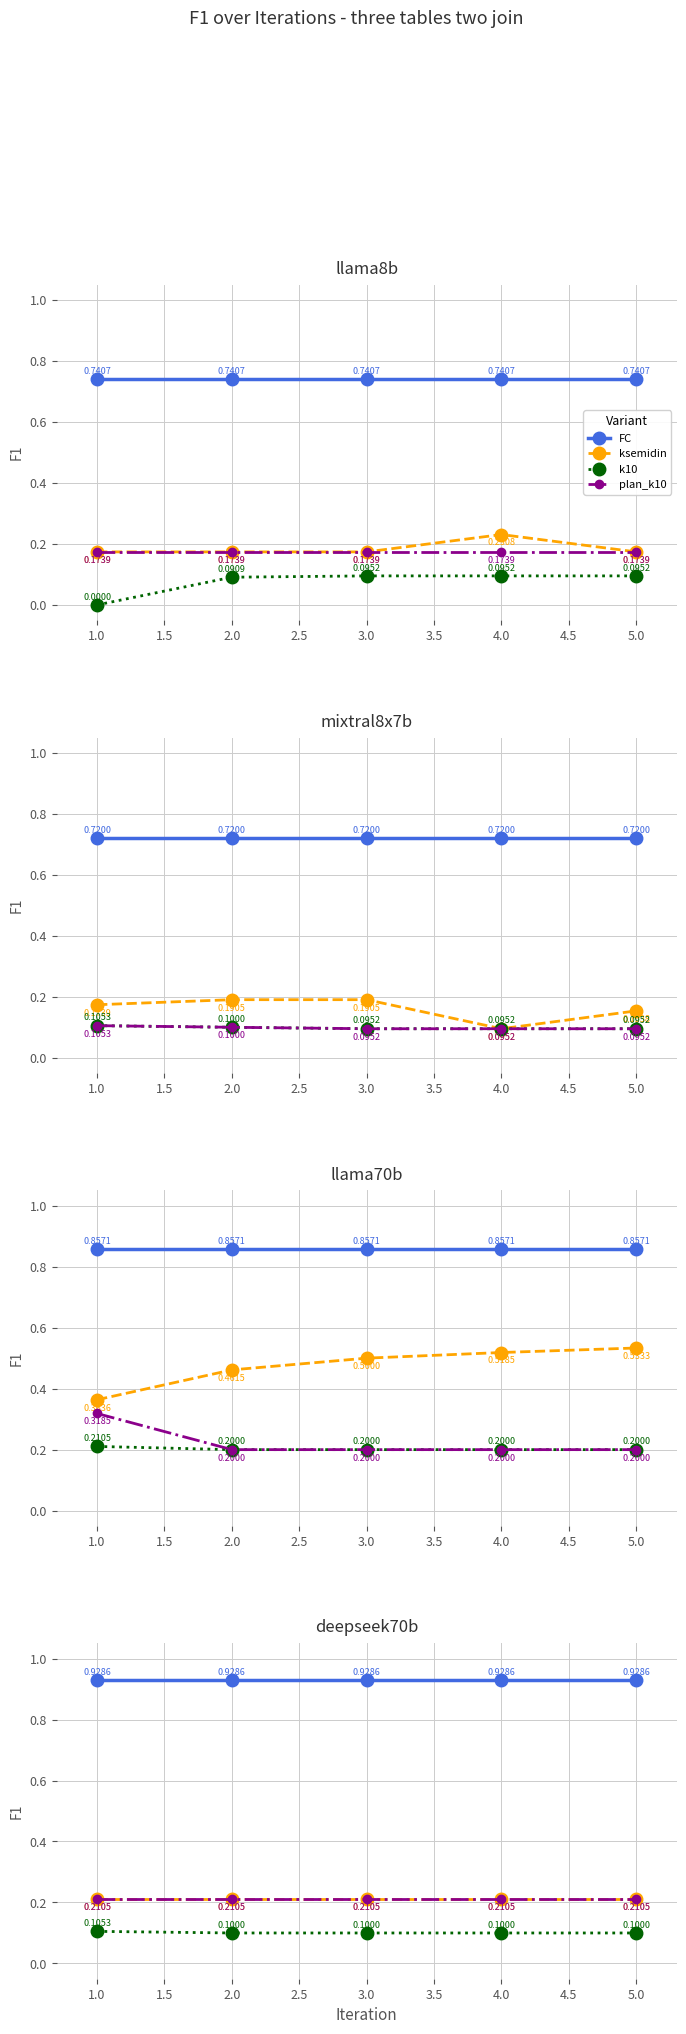

True or false: k10 and plan_k10 cross at least once.

False